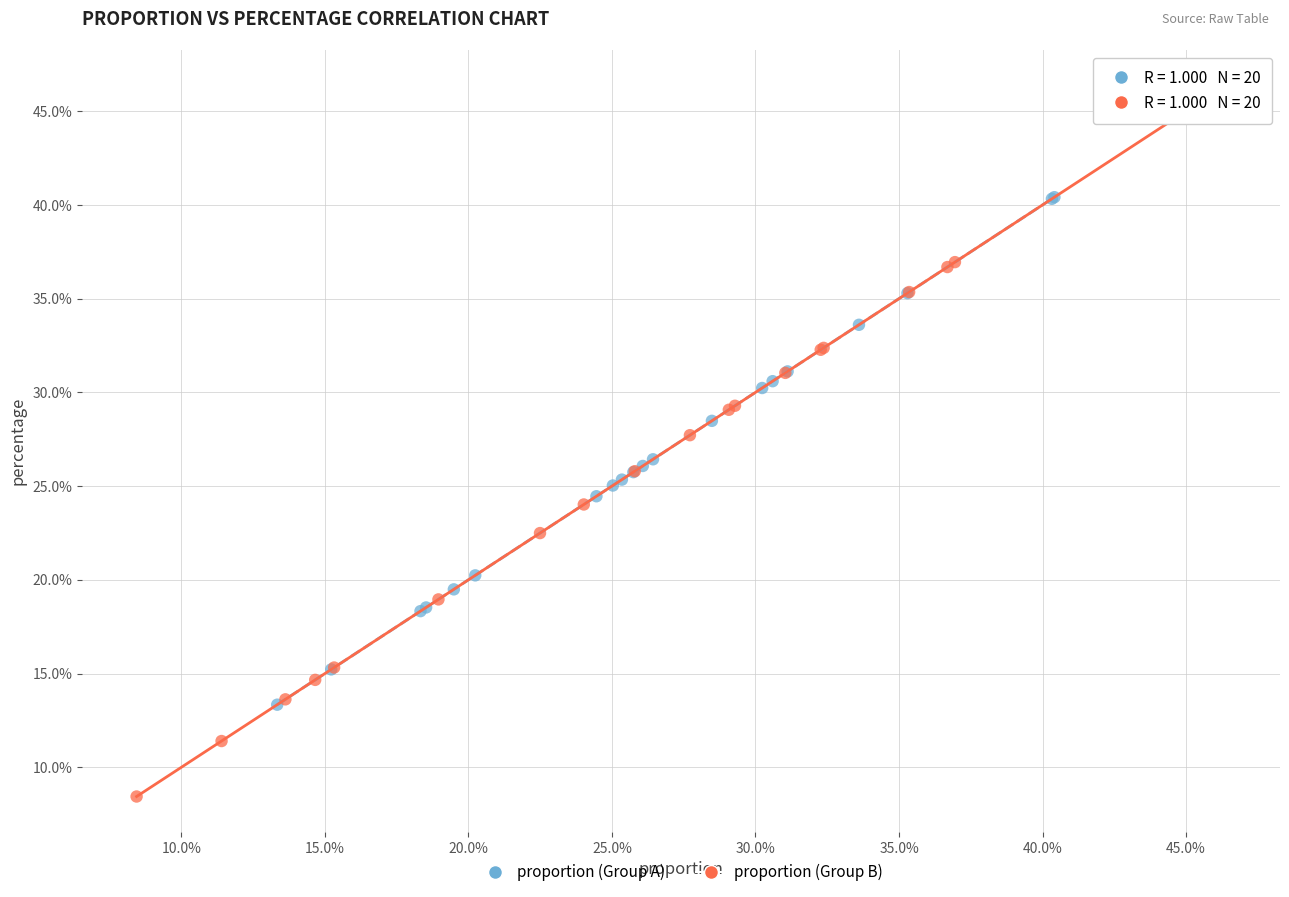

Which series has the largest Y range (max minus min)?

proportion (Group B)